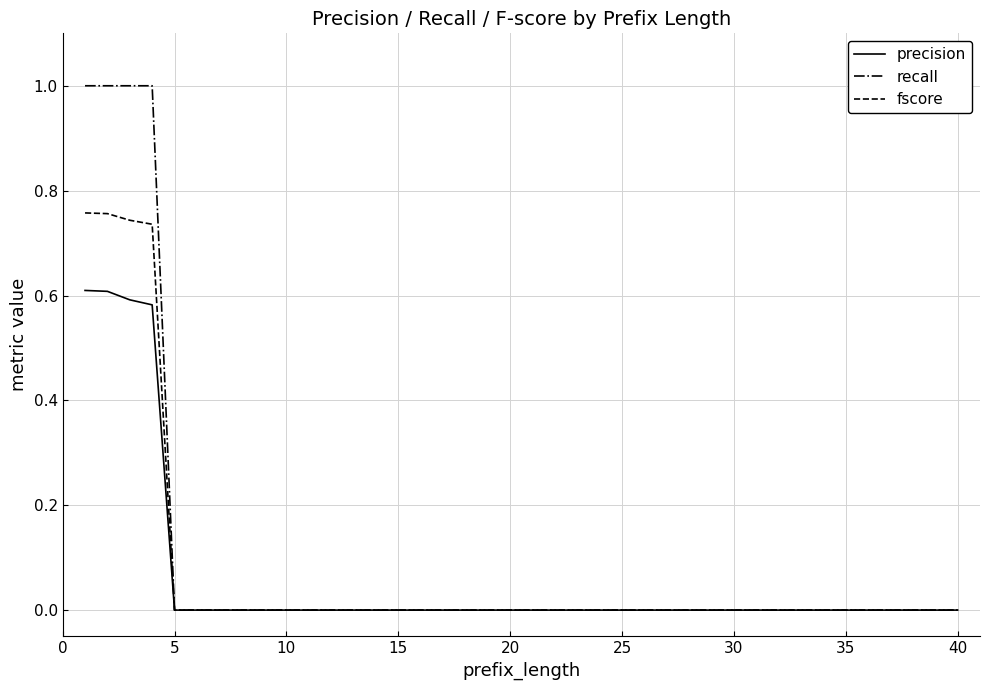

What is the maximum value shown in the chart?

1.0